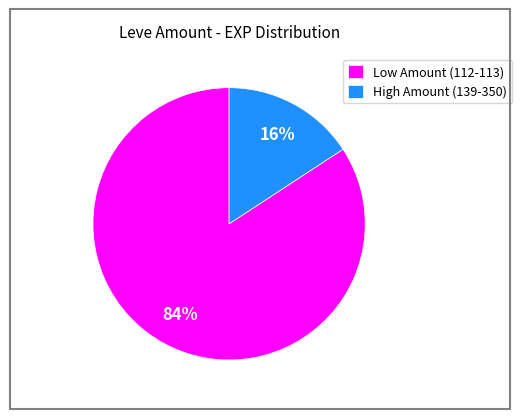

Which slice represents more than half of the pie?

Low Amount (112-113)